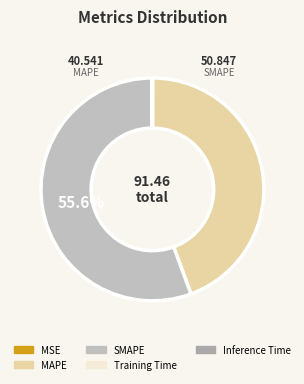

To the nearest percent, what is the average slice percentage?

20%